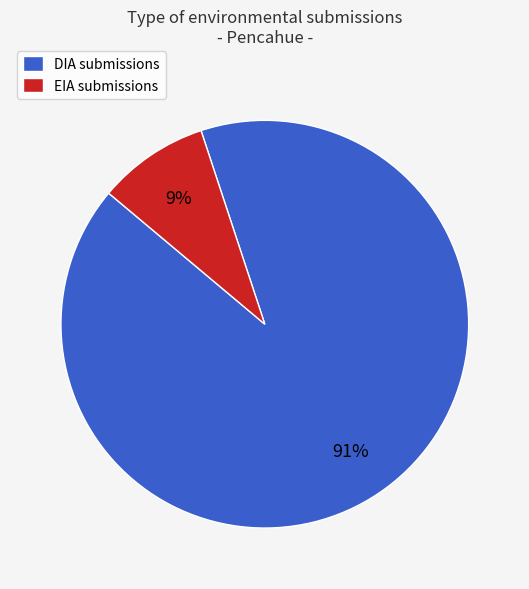

Is EIA the majority of the pie?

No